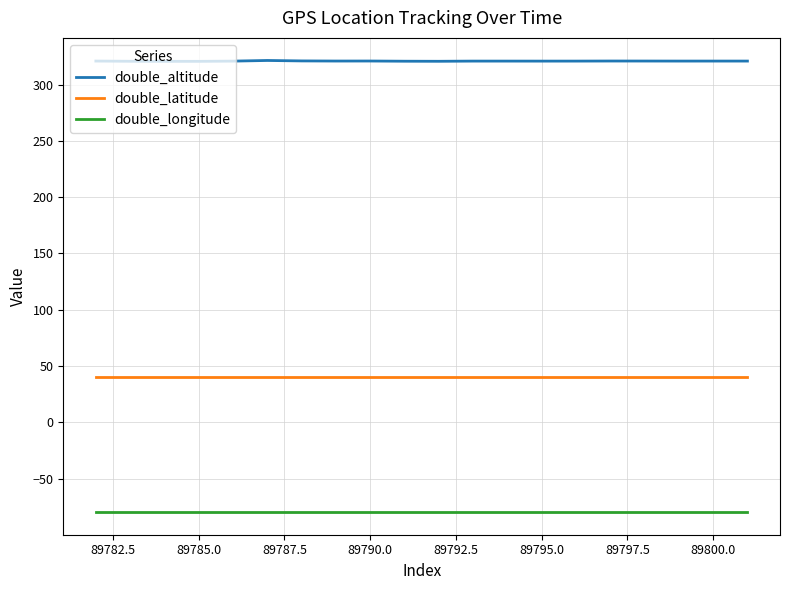

Which series has the largest range (max minus min)?

double_altitude